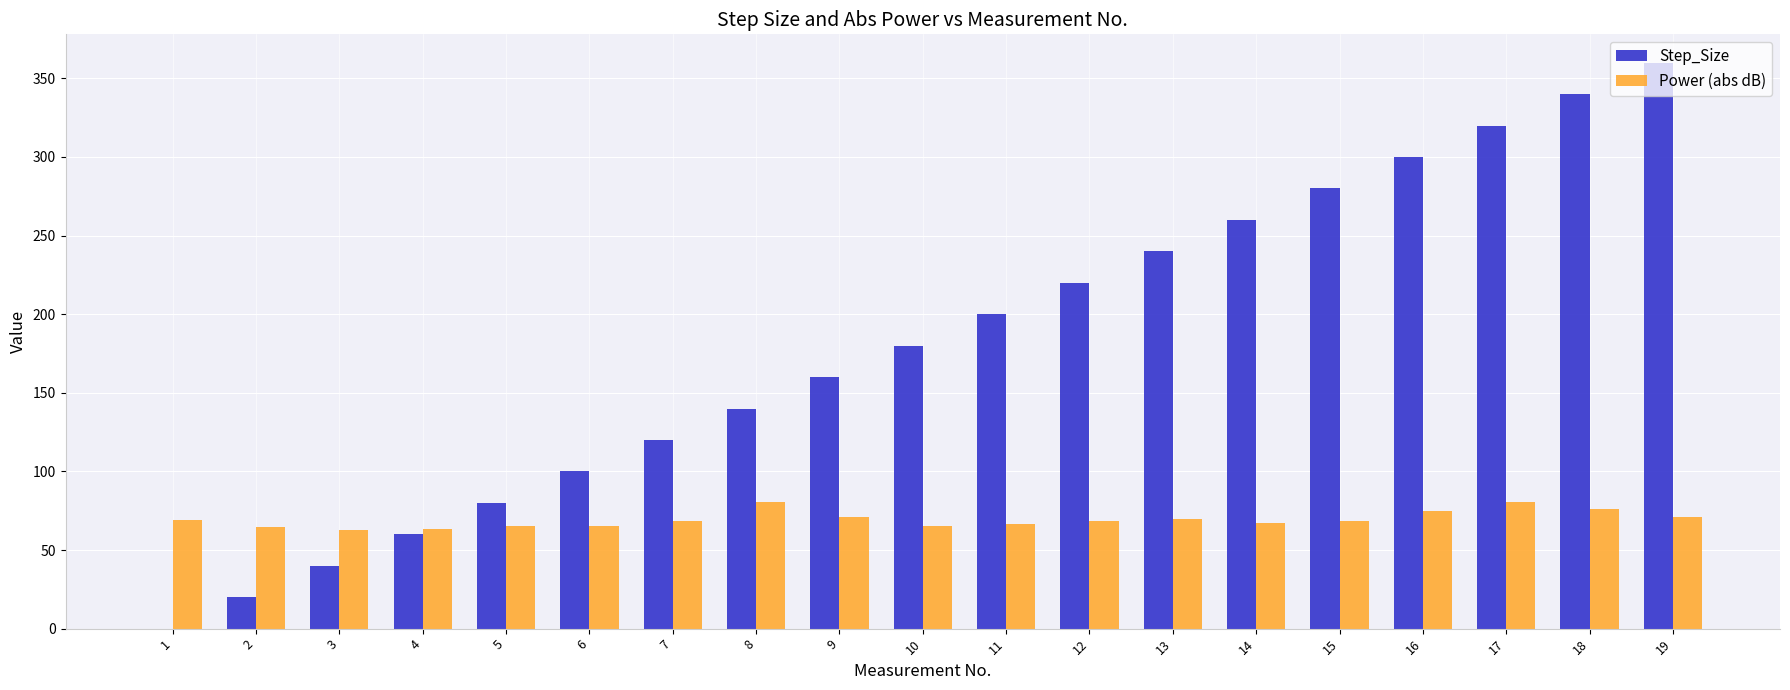

Is it true that Step_Size equals 320.0 at 17?

True